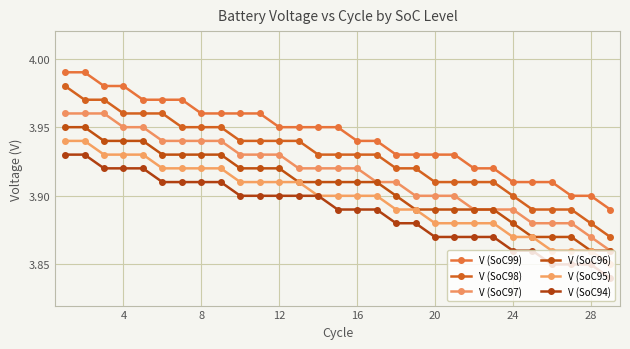

Count the number of categories in the chart.

29